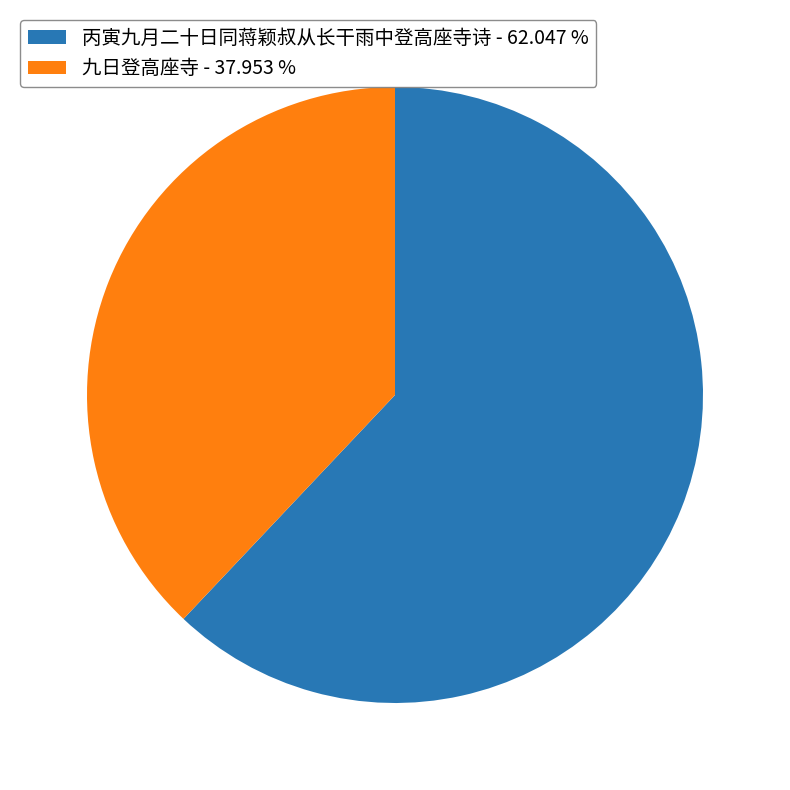

Do 丙寅九月二十日同蒋颖叔从长干雨中登高座寺诗 - 62.047 % and 九日登高座寺 - 37.953 % together represent more than half of the pie?

Yes